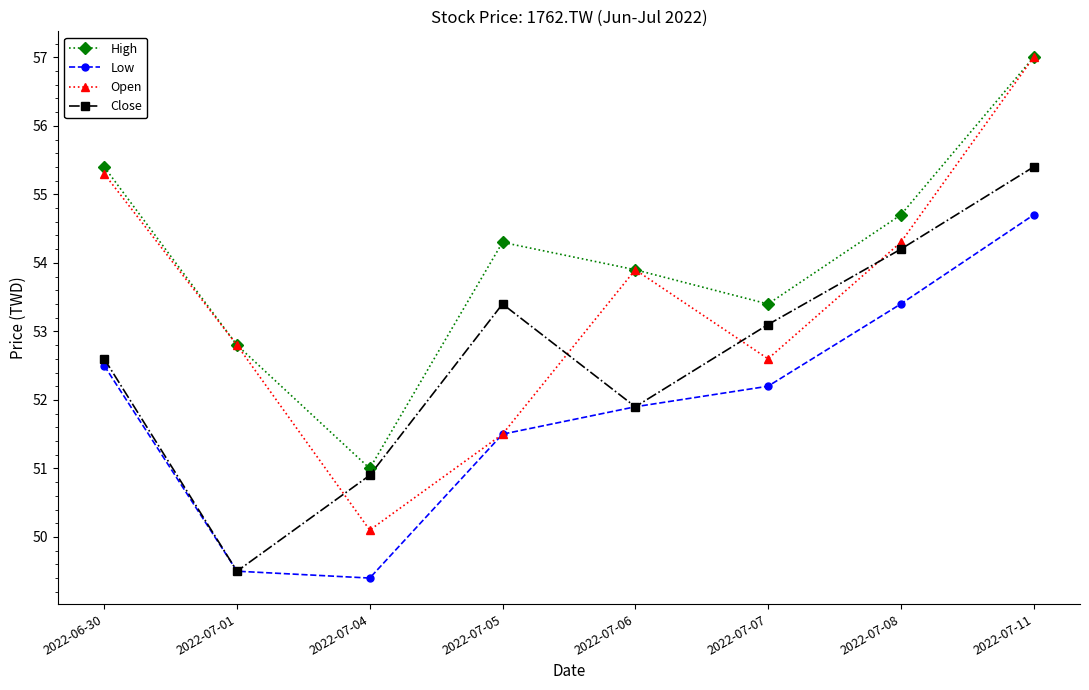

True or false: High has more than 1 points higher than both neighbors.

False